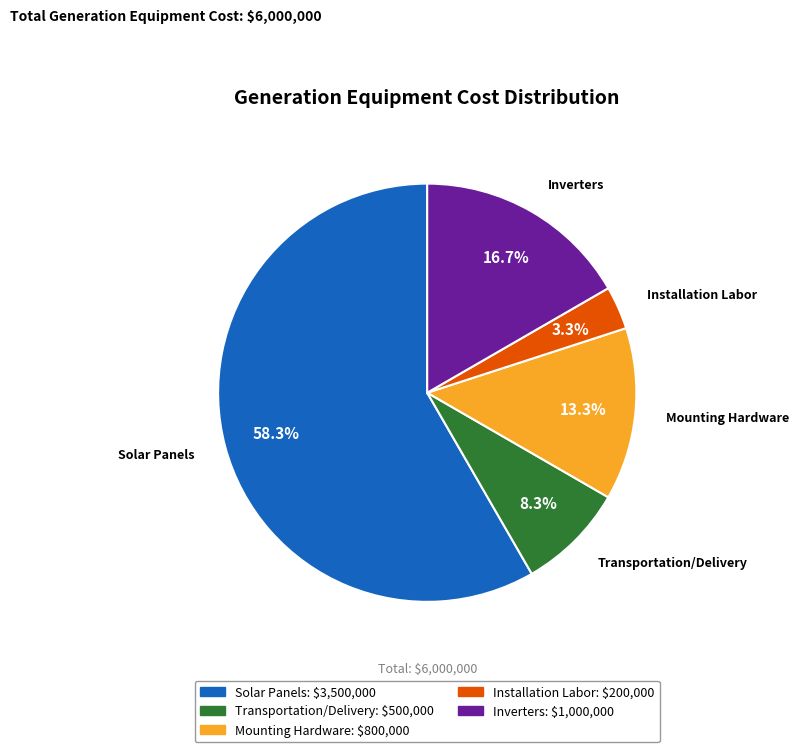

Combined, do Mounting Hardware and Installation Labor account for over 50%?

No